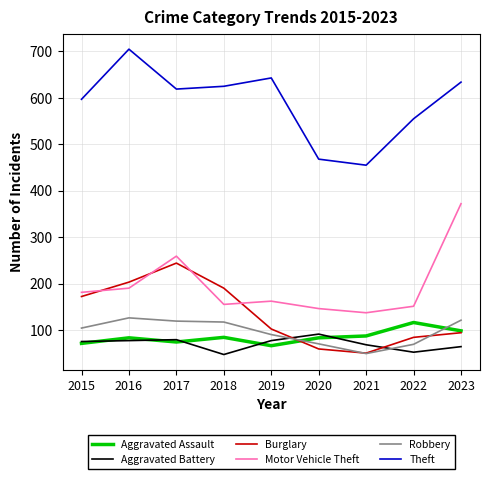

Which category has the highest value across all series?

2016